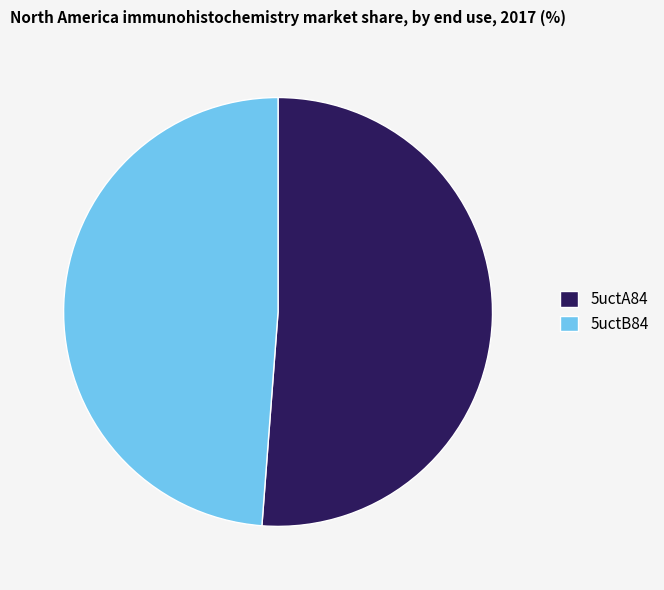

Rank the categories by value from lowest to highest.

5uctB84, 5uctA84